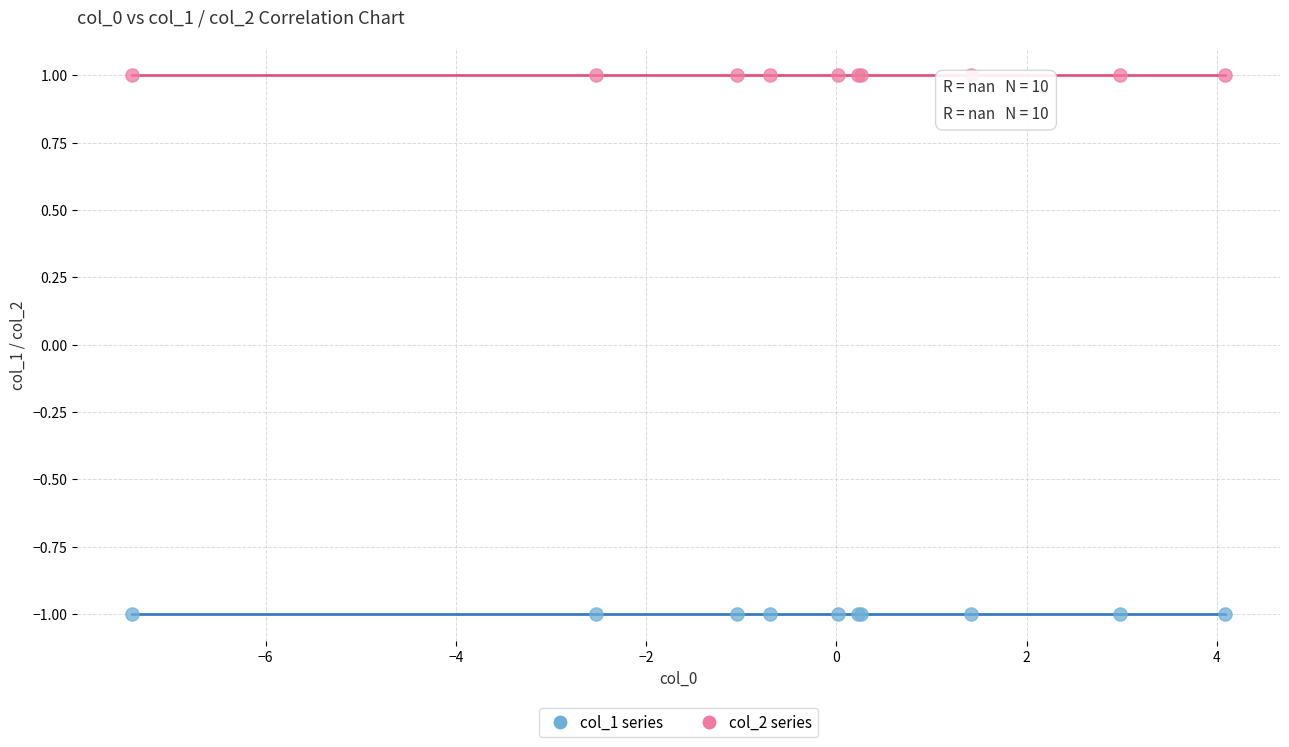

What are all the series names shown in the legend?

col_1 series, col_2 series